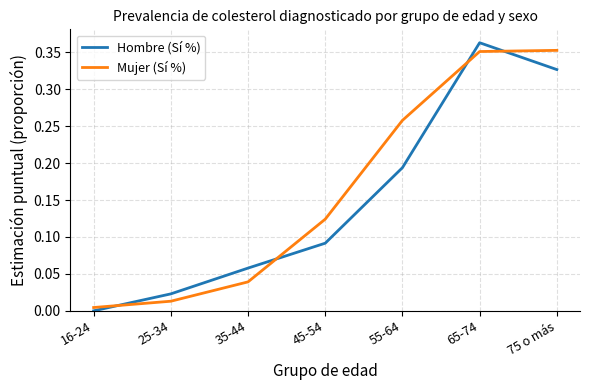

Is the value of Mujer (Sí %) at 55-64 greater than the value of Hombre (Sí %) at 55-64?

Yes